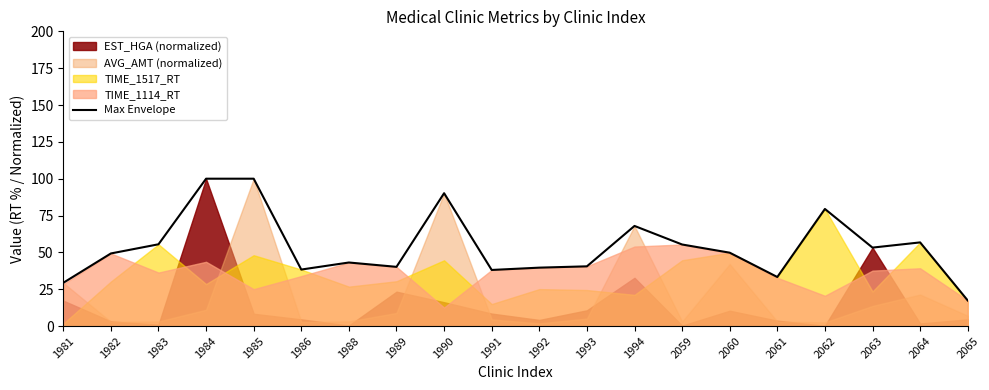

Is it true that the value at 1985 is 169.5?

False